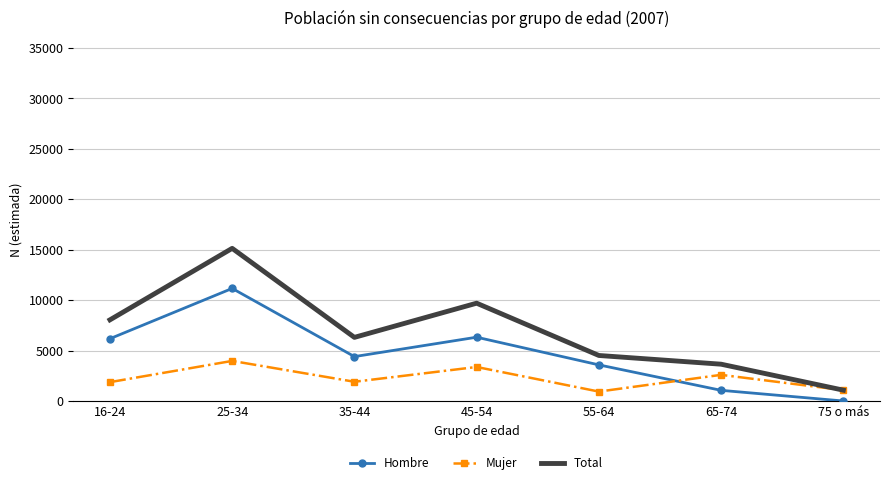

Which series changed the most between 16-24 and 65-74?

Hombre